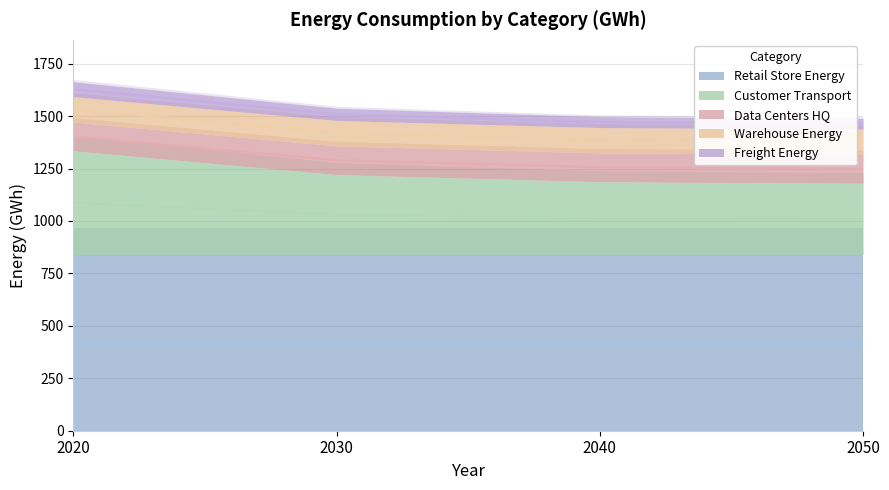

Rank the series by their maximum value, from lowest to highest.

Freight_Energy, Warehouse_Energy, Data_Centers_HQ, Customer_Transport, Retail_Store_Energy